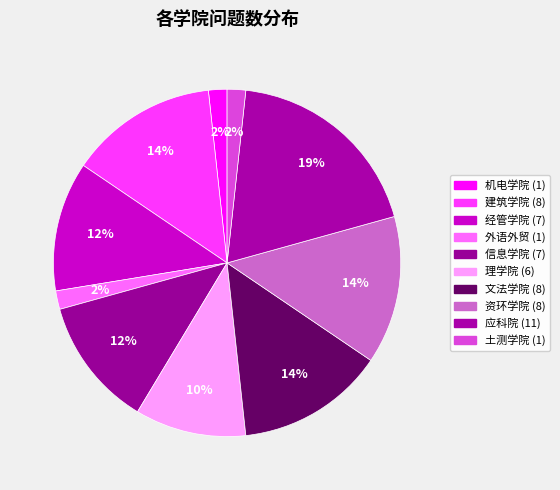

Between 土测学院 and 信息学院, which is larger?

信息学院